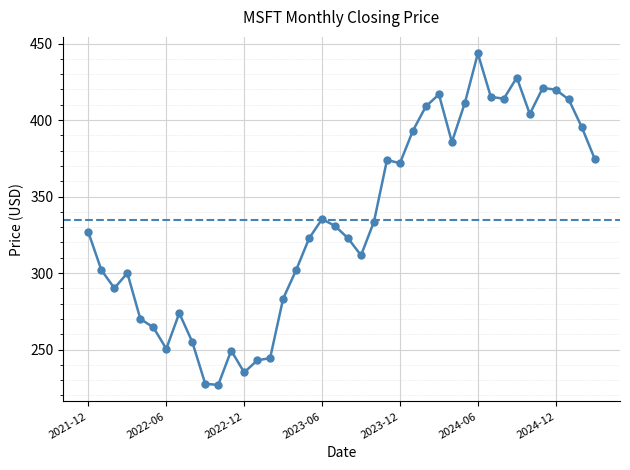

What is the value of the 34th point from the left?

427.8